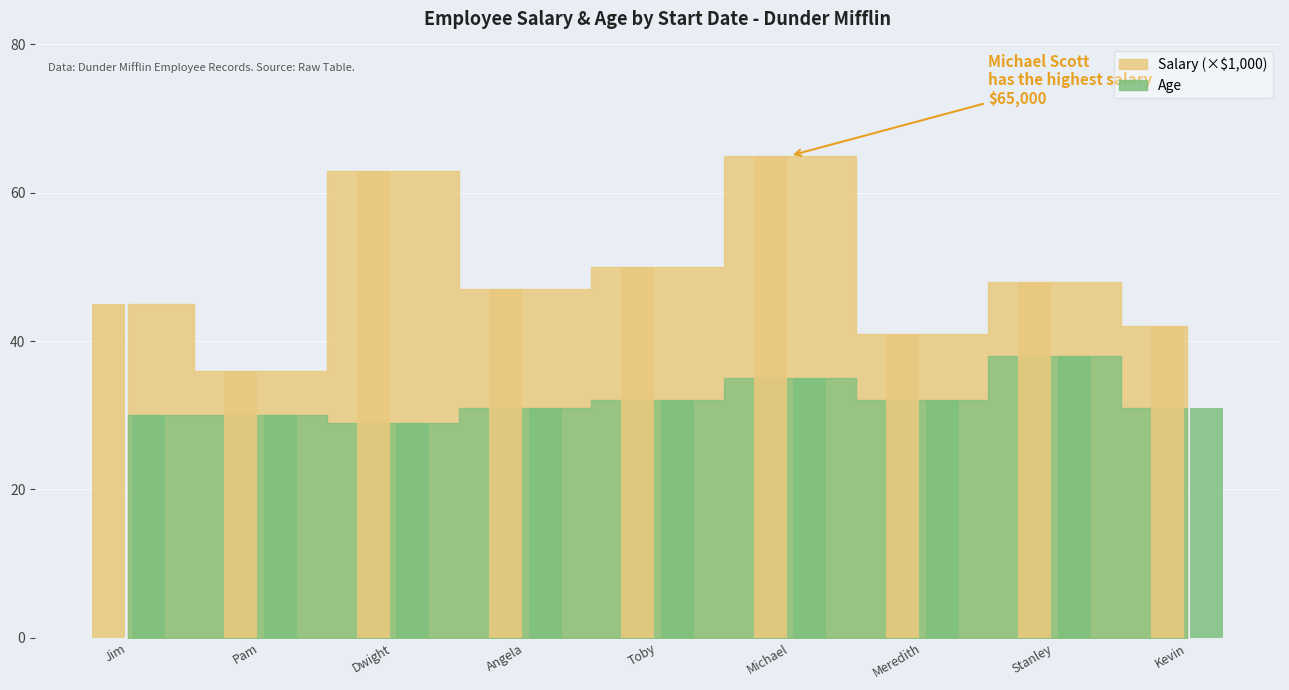

At how many categories does at least one series exceed 30?

9